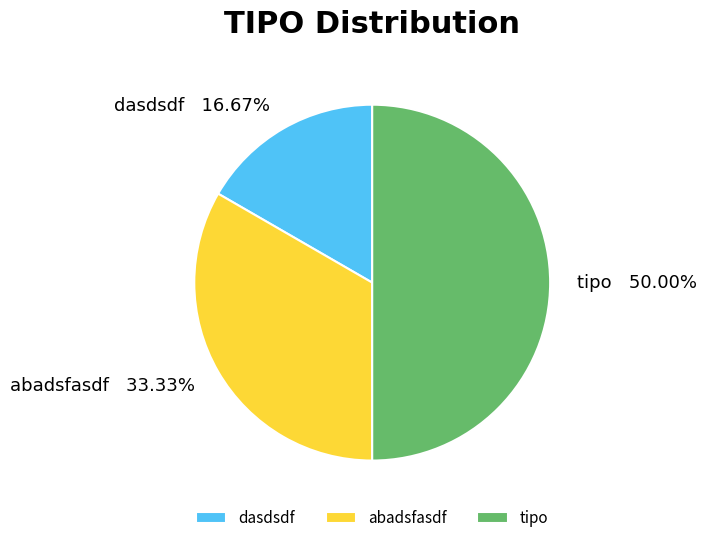

What is the largest slice in the pie chart?

tipo